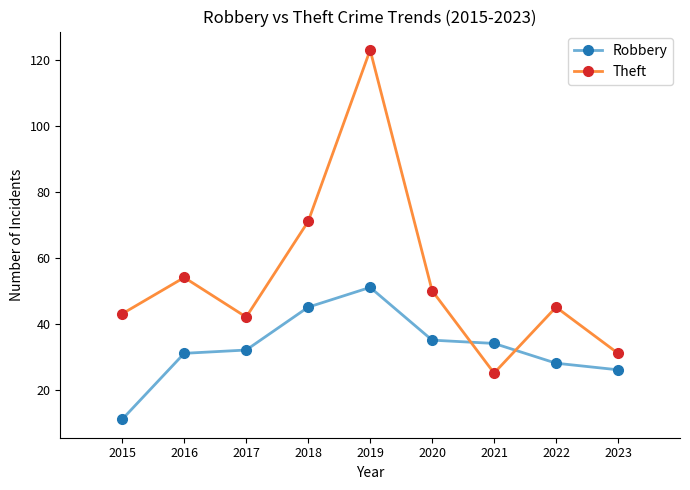

What is the approximate value of Robbery at 2015, to the nearest 10?

10